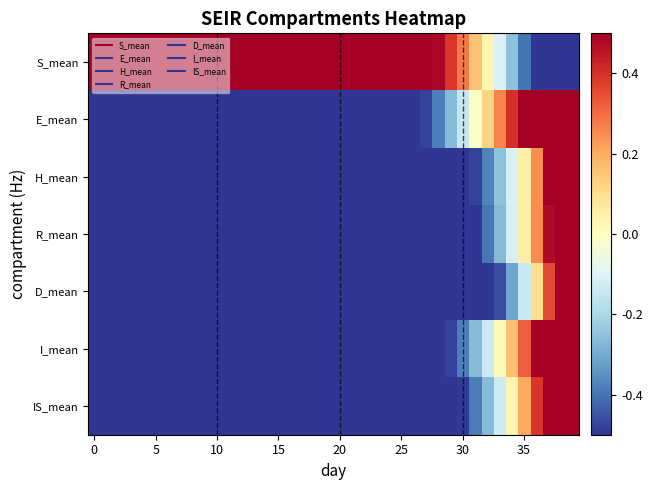

At which category is the sum across all series the highest?

39